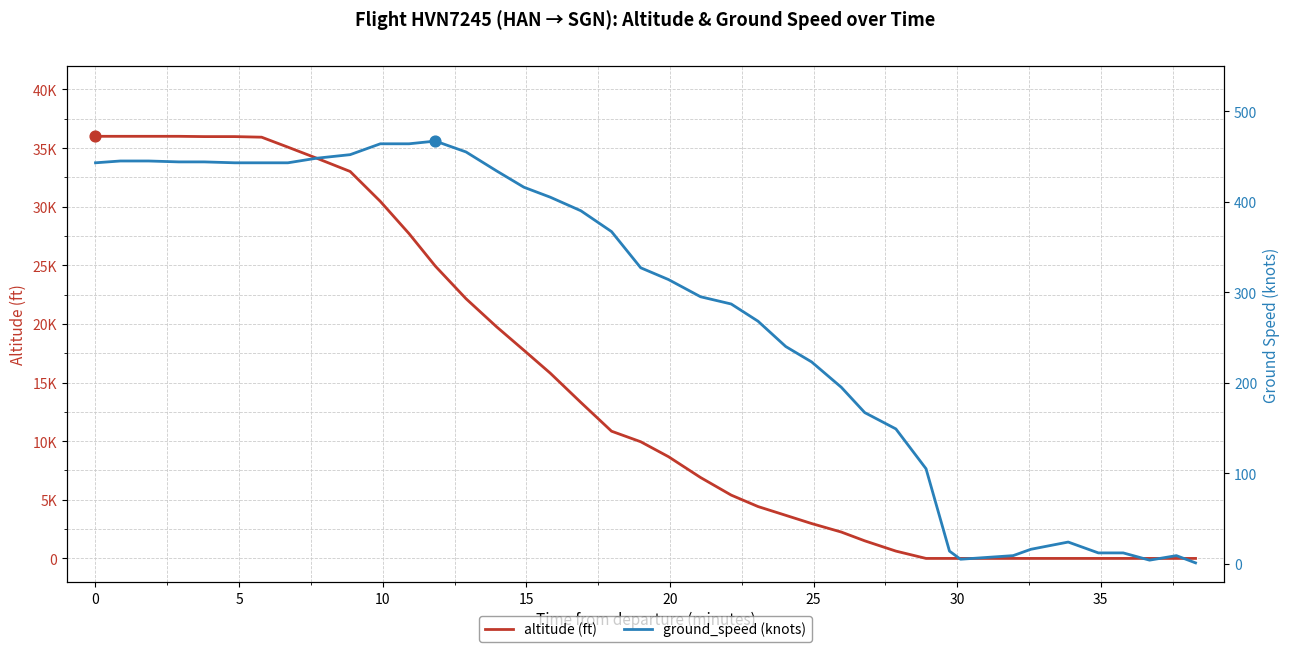

What are all the series names shown in the legend?

altitude, ground_speed